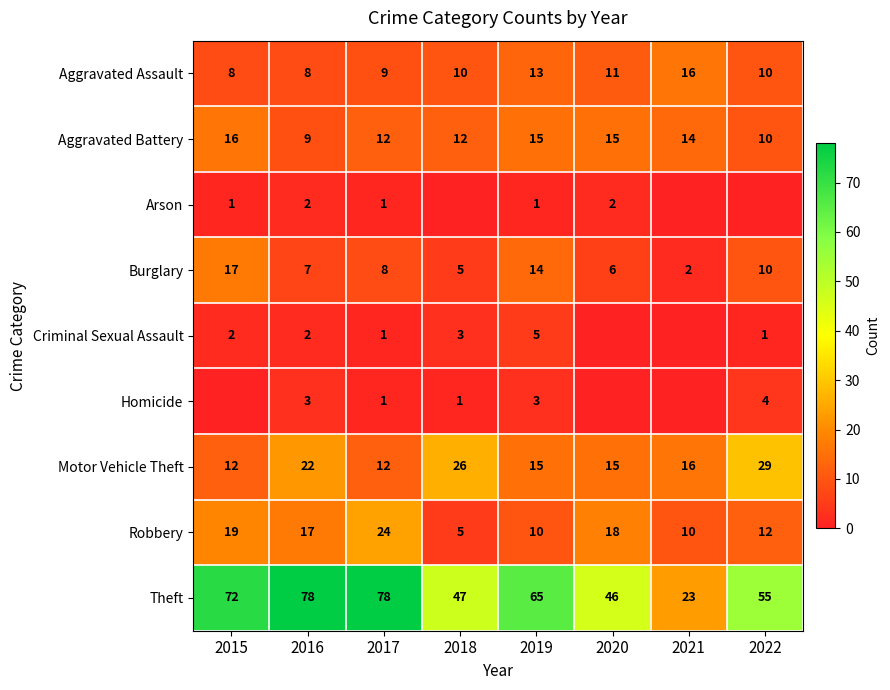

What is the total value across all series at 2015?

147